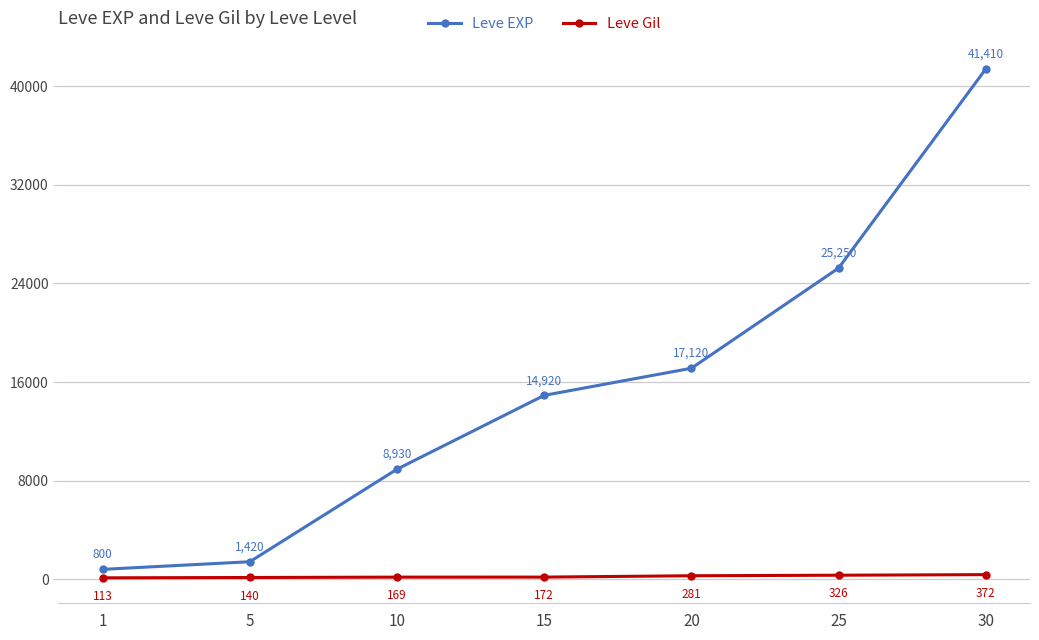

Is the value of Leve EXP at 15 greater than the value of Leve Gil at 1?

Yes